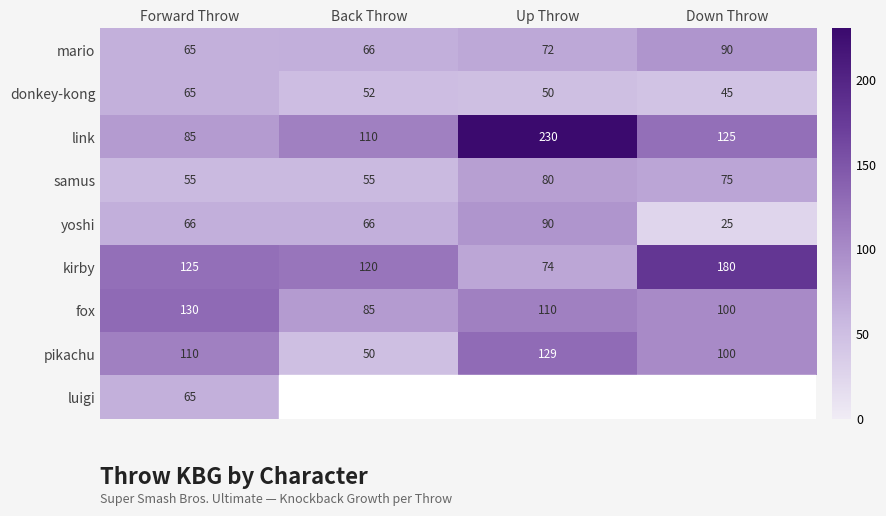

What is the sum of all donkey-kong values?

212